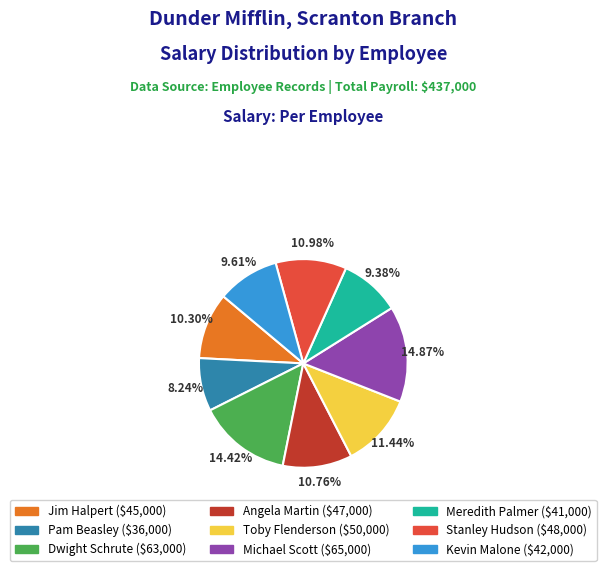

Does Pam Beasley represent more than half of the total?

No